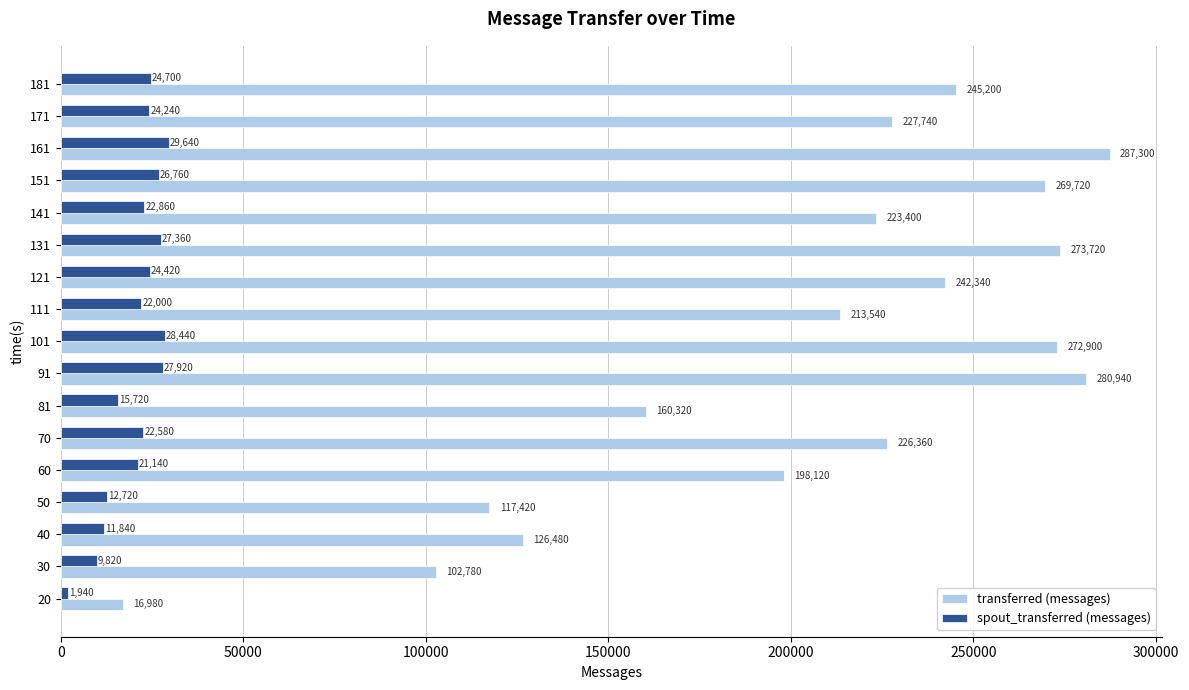

Between 101 and 121, which series saw the biggest shift?

transferred (messages)